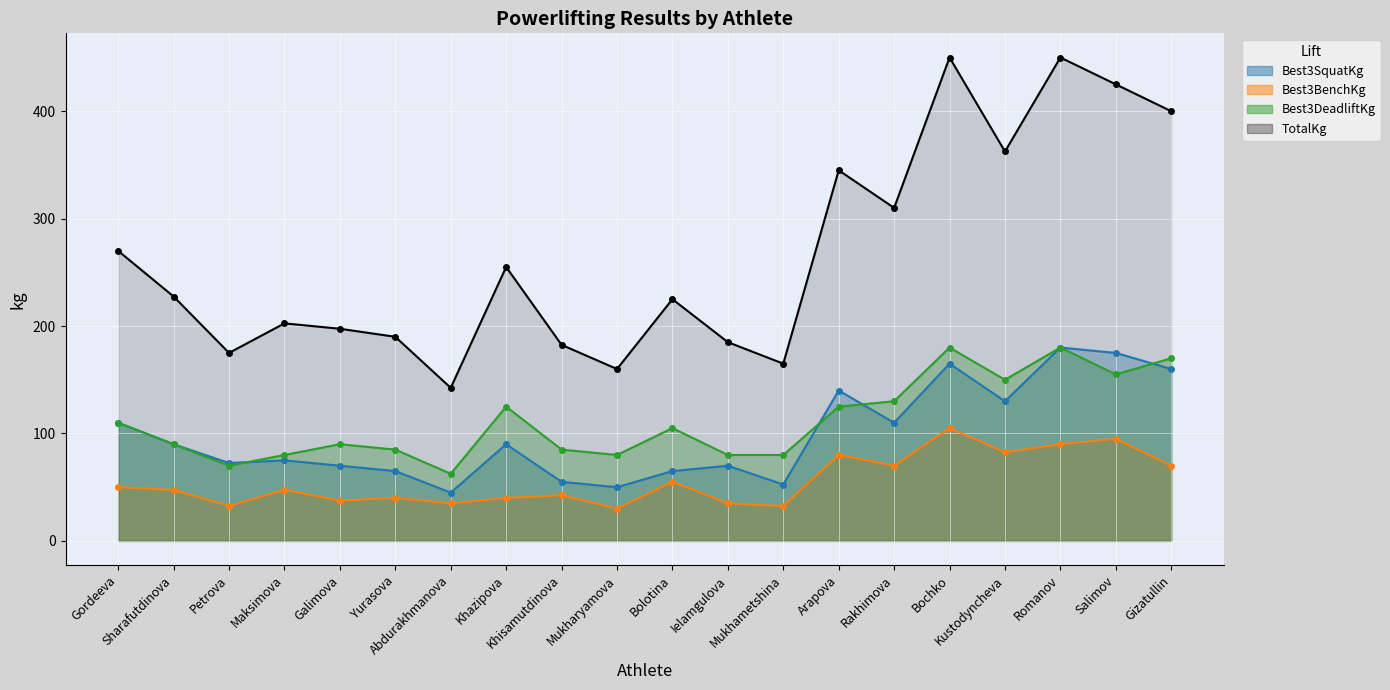

What is the difference between the maximum and minimum values in the TotalKg series?

307.5